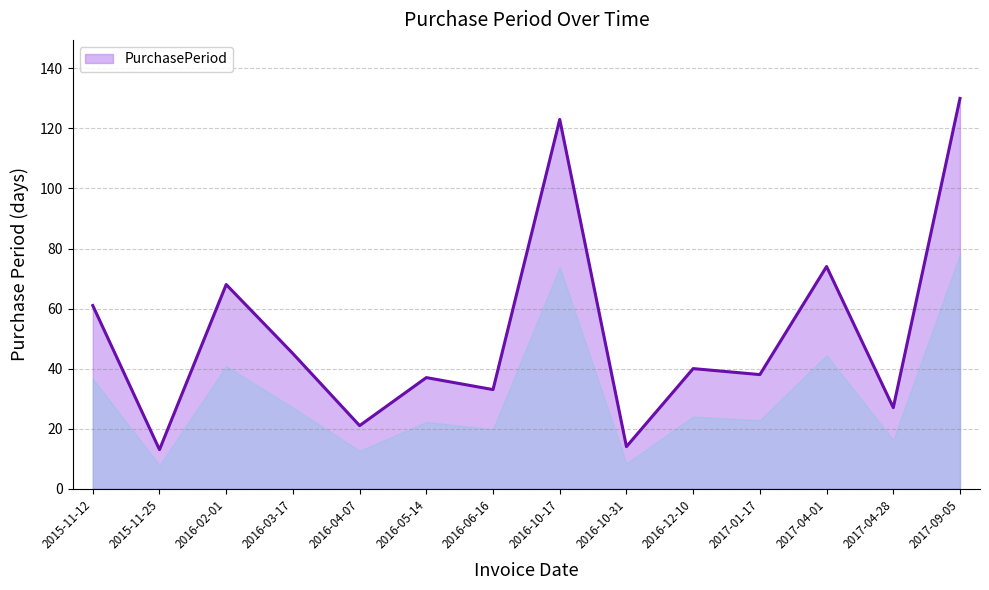

What is the minimum value shown in the chart?

13